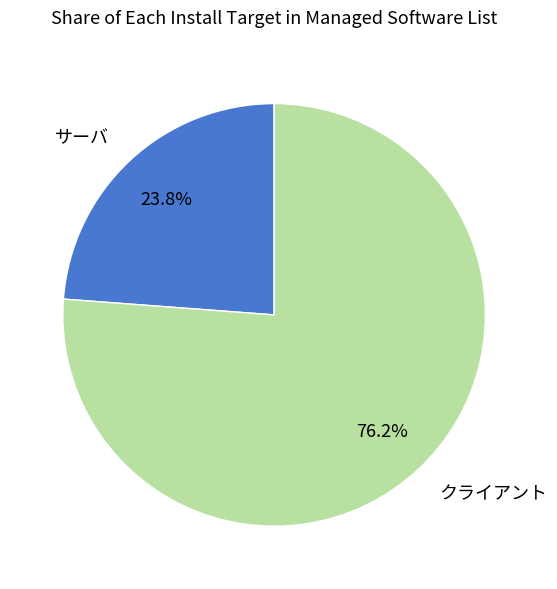

To the nearest percent, what portion does クライアント represent?

76%